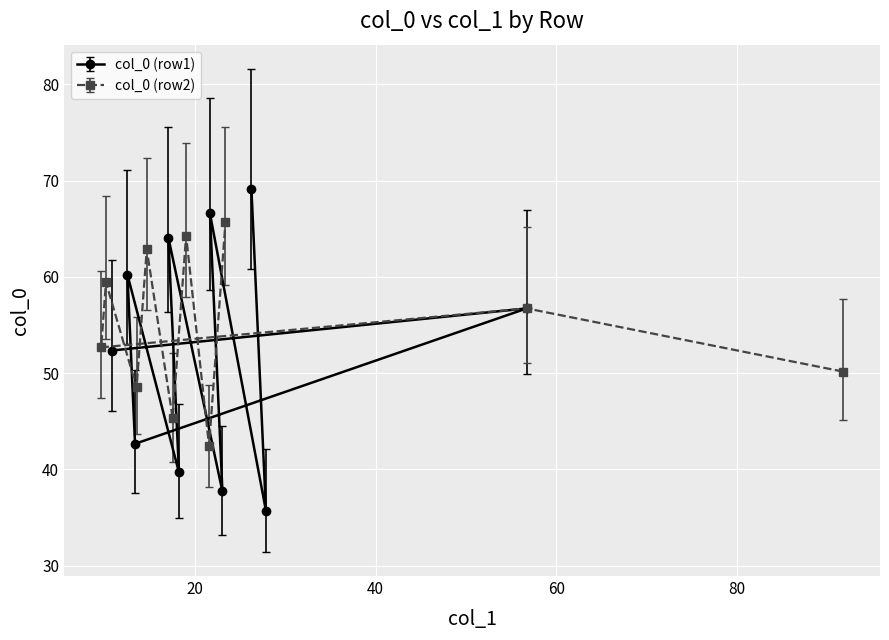

Is it true that col_0 (row2) equals 45.7 at 10?

False